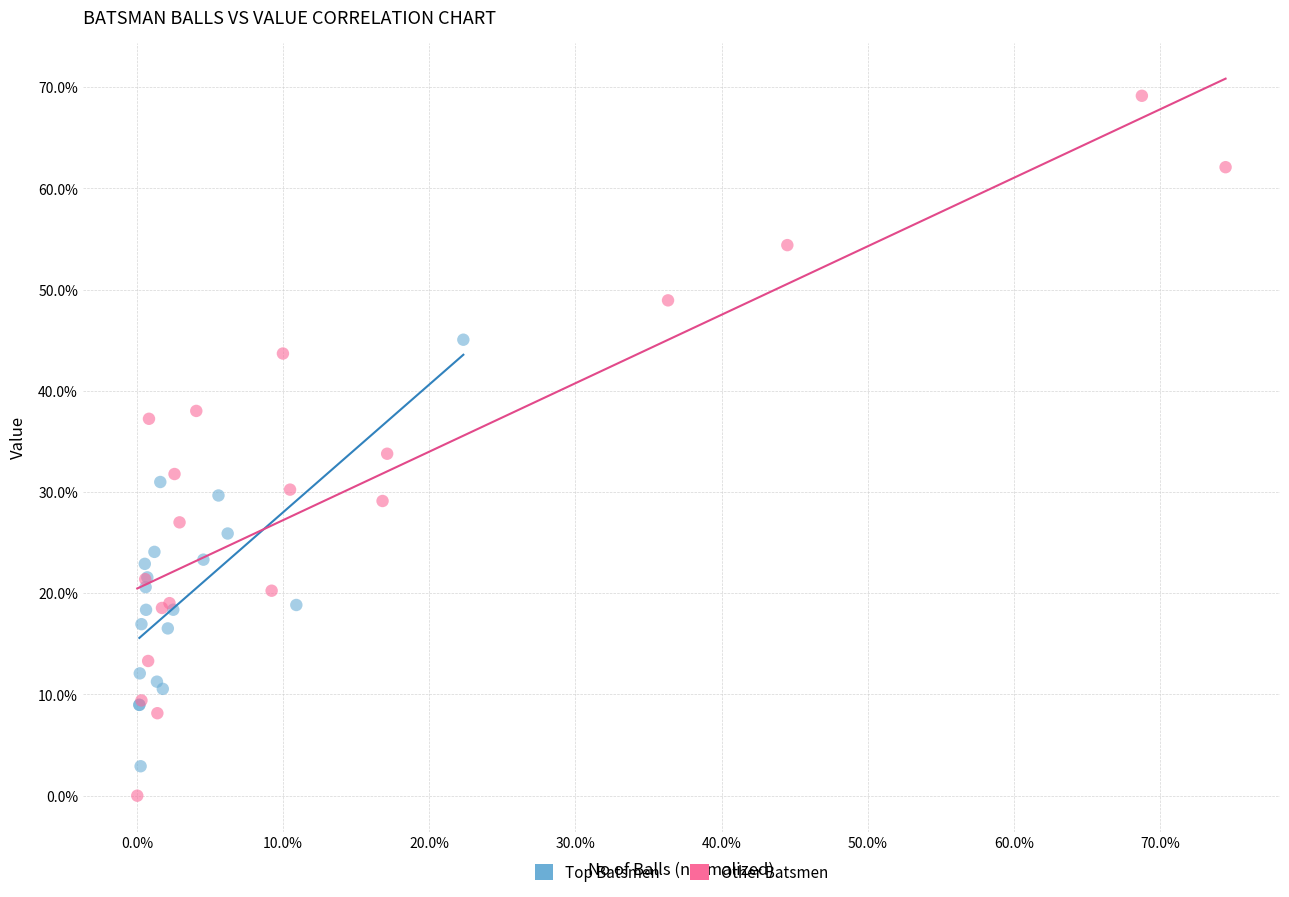

Which series contains the highest Y value?

Other Batsmen